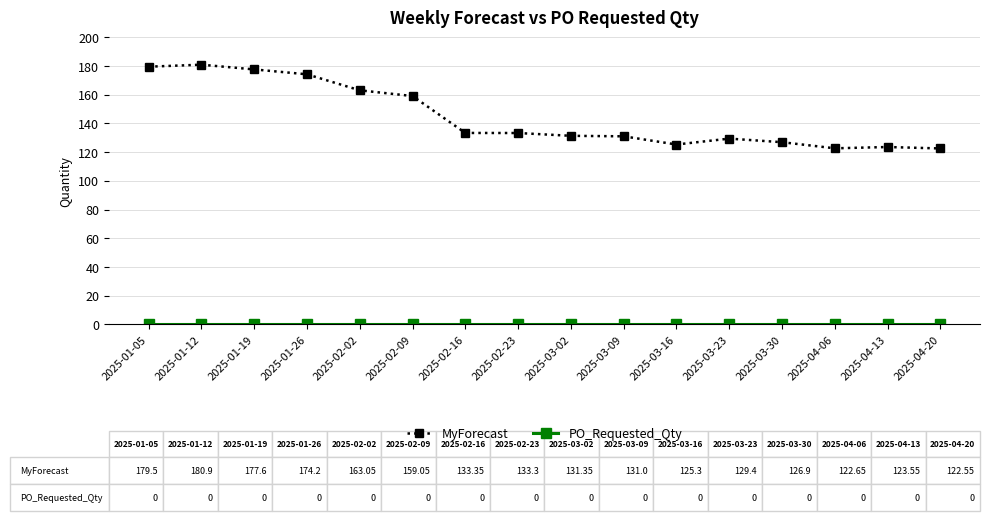

How many lines are shown in the chart?

2